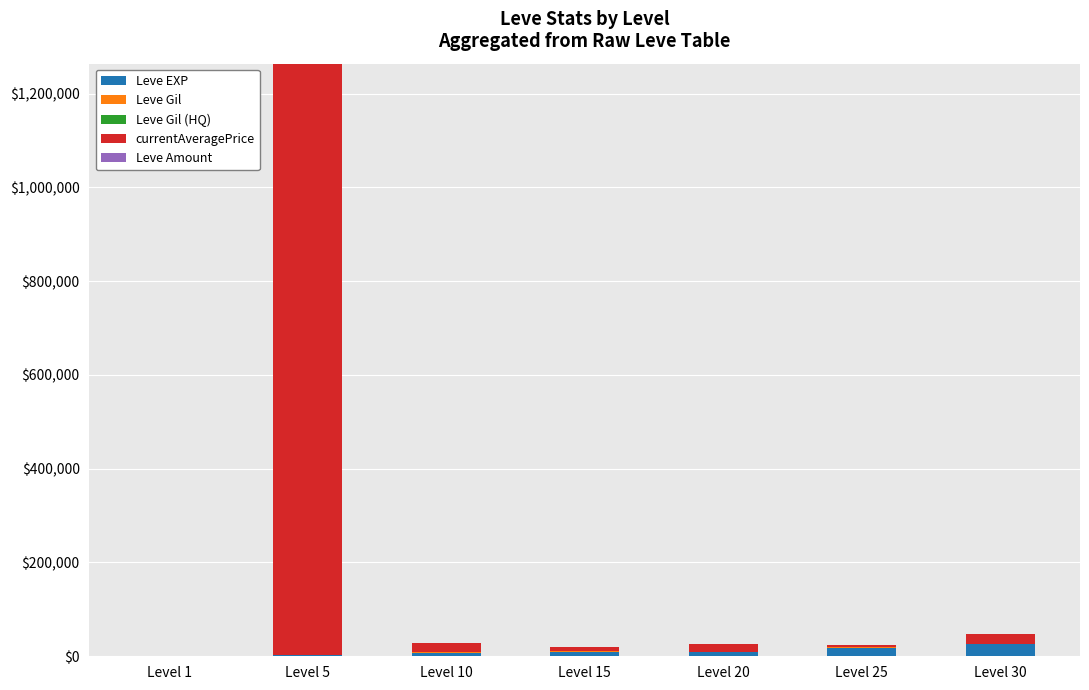

At which category is the sum across all series the highest?

Level 5